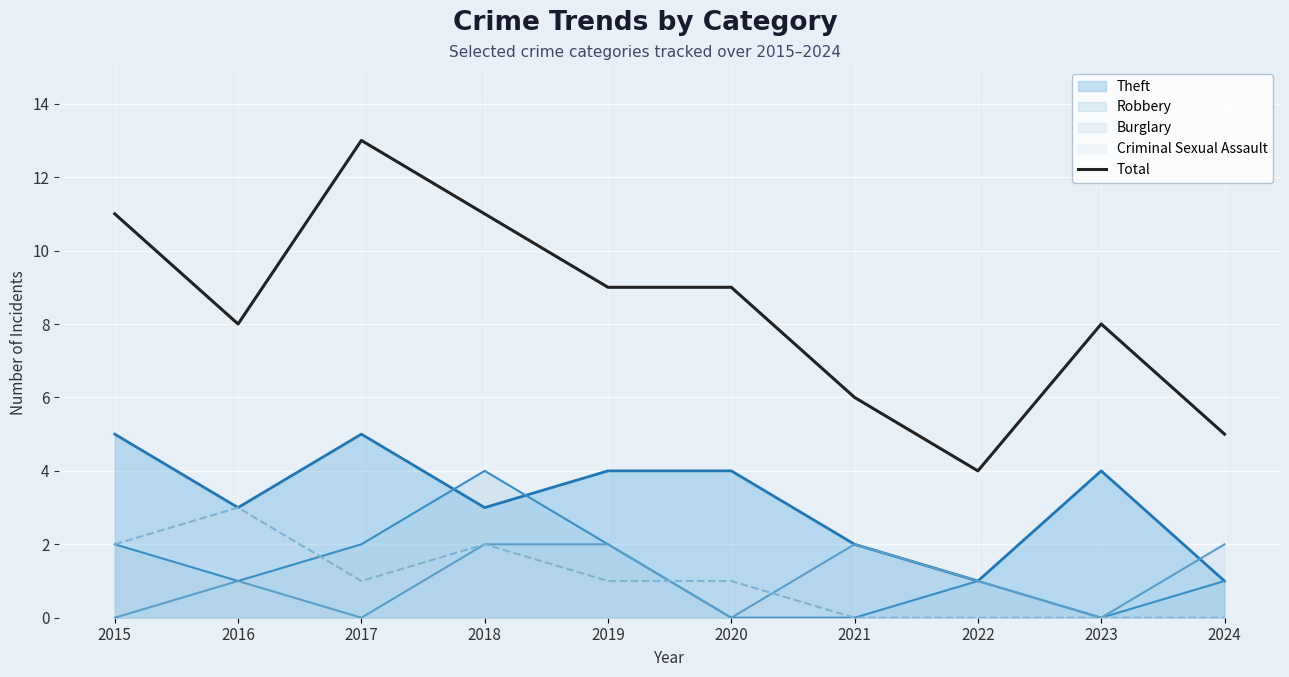

Count the values in the range 6 to 11.

7